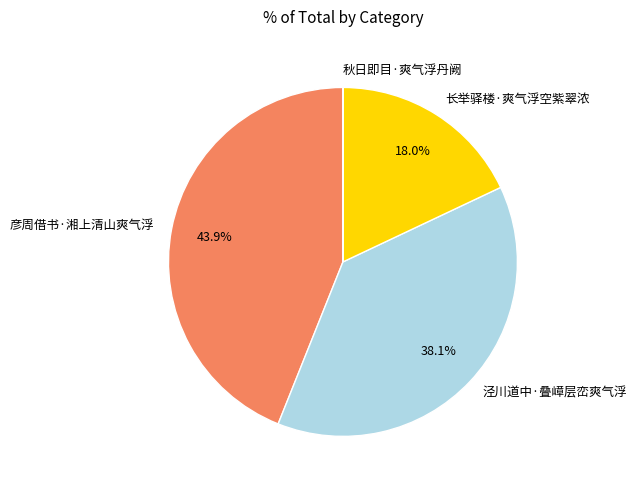

Approximately how many times larger is the value at 彦周借书·湘上清山爽气浮 compared to 长举驿楼·爽气浮空紫翠浓?

2.4